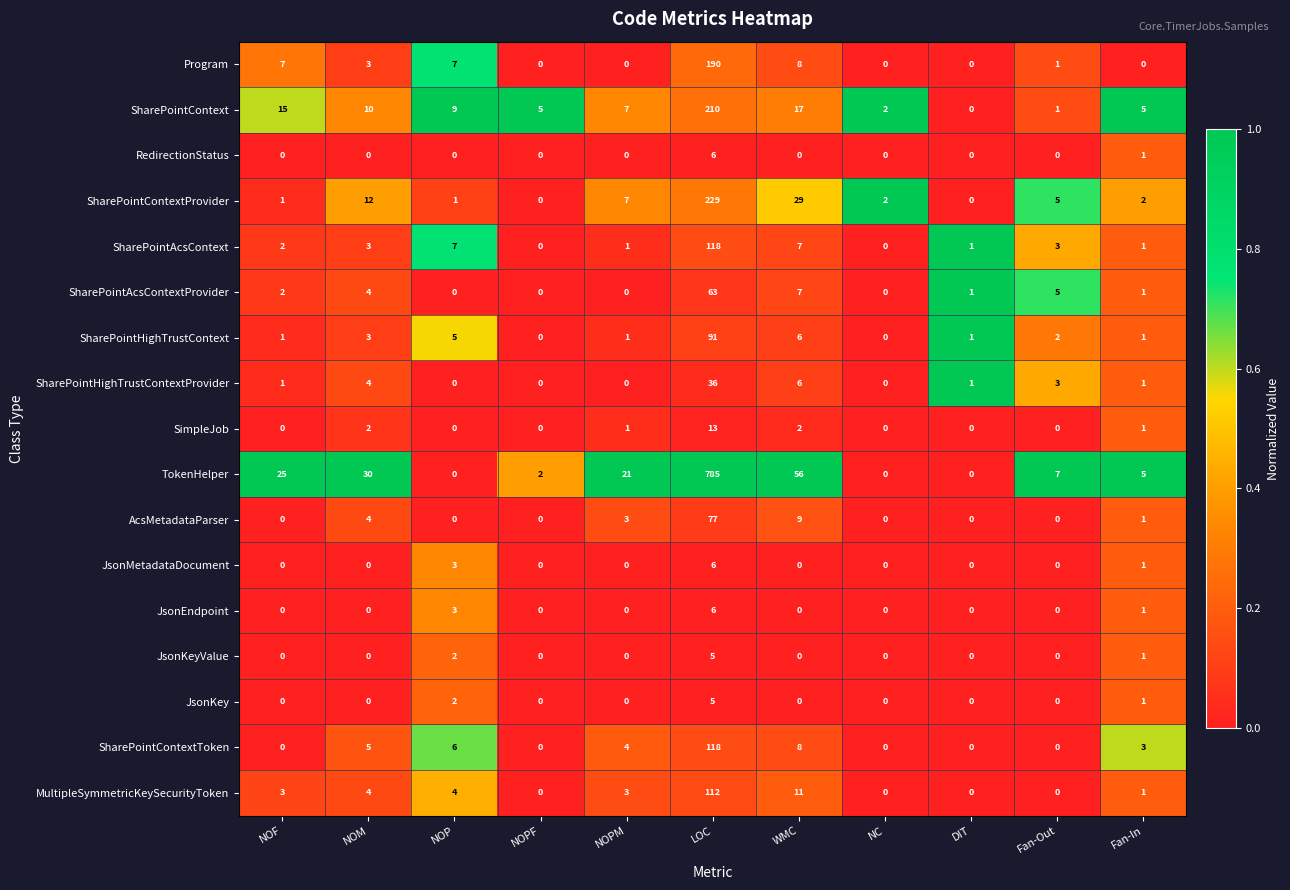

At which category does the chart reach its peak across all series?

LOC